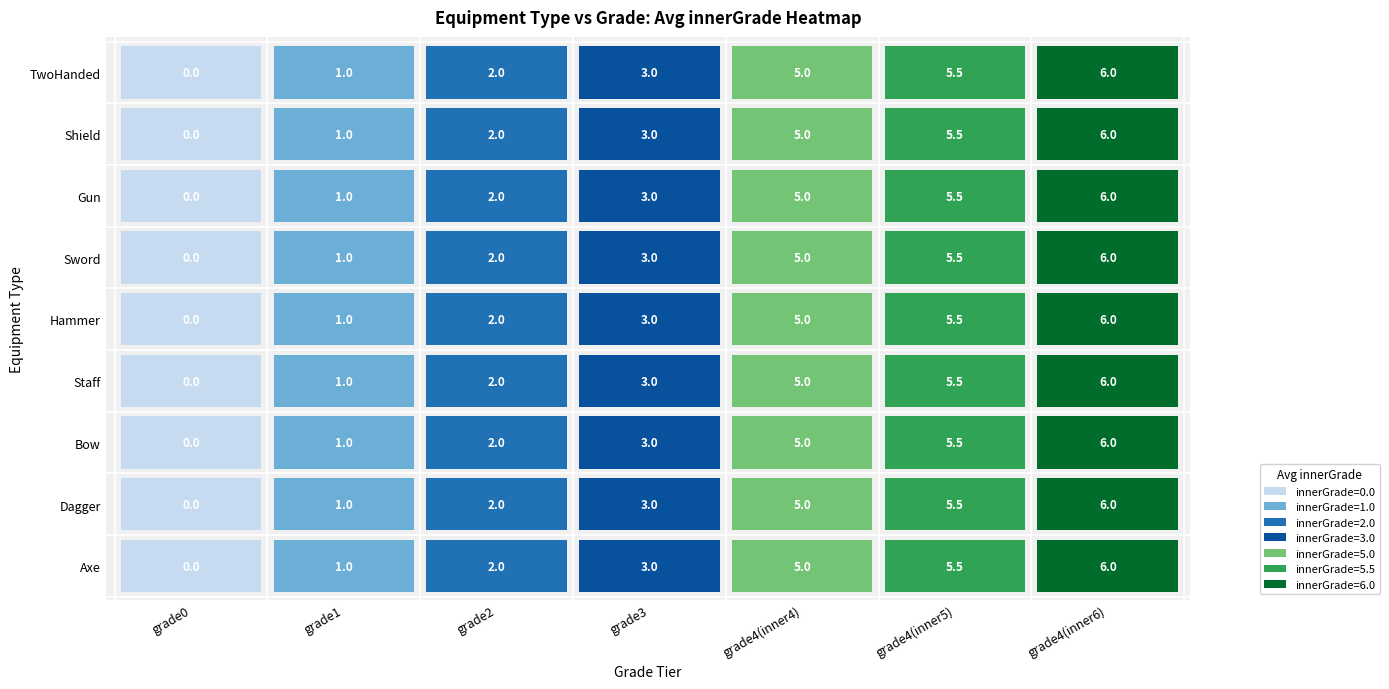

Rank the series at 0 from highest to lowest value.

Axe, Dagger, Bow, Staff, Hammer, Sword, Gun, Shield, TwoHanded